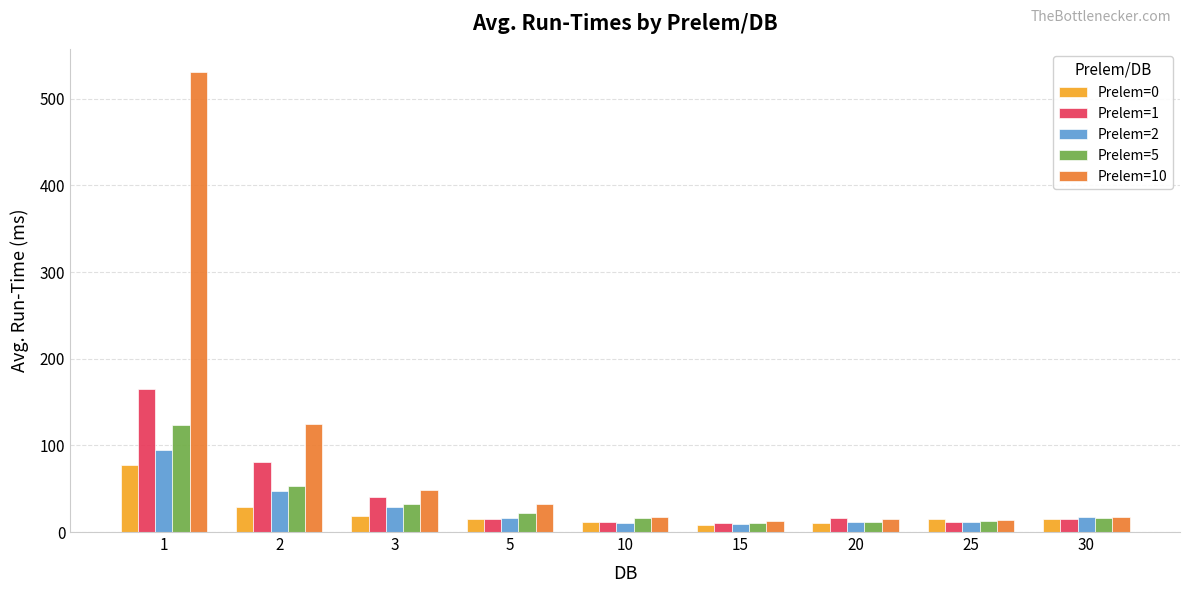

Is the value of Prelem=2 at 2 greater than the value of Prelem=1 at 3?

Yes